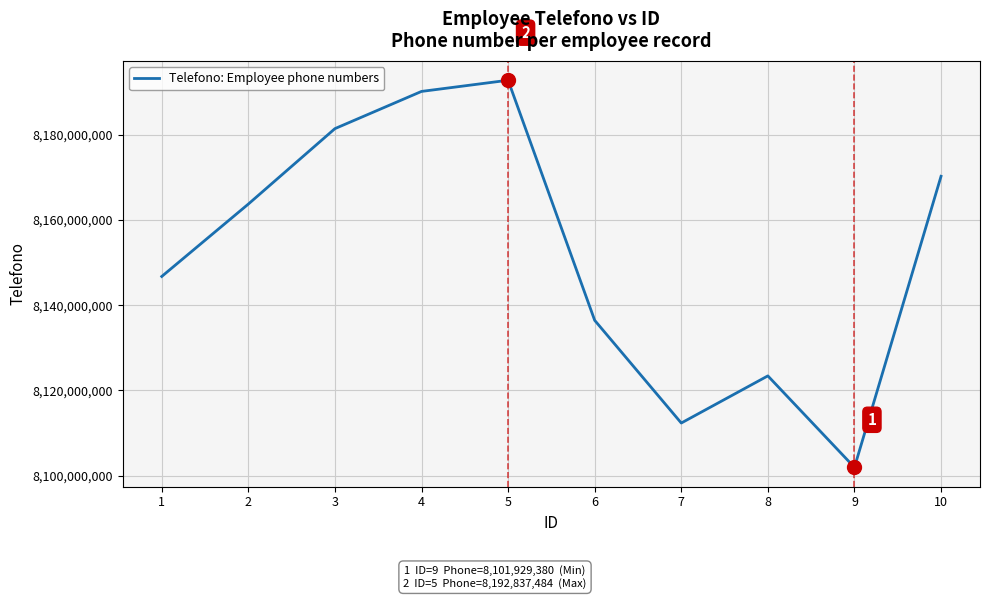

Where is the data nearest to the value 8147383432?

1